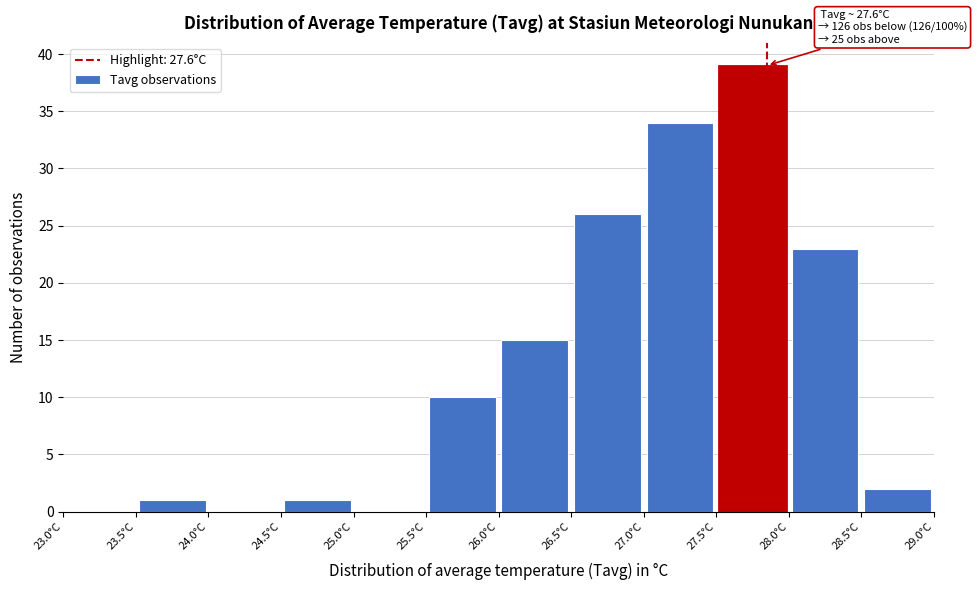

Over which range of the x-axis is the bar tallest?

27.5 to 28.0